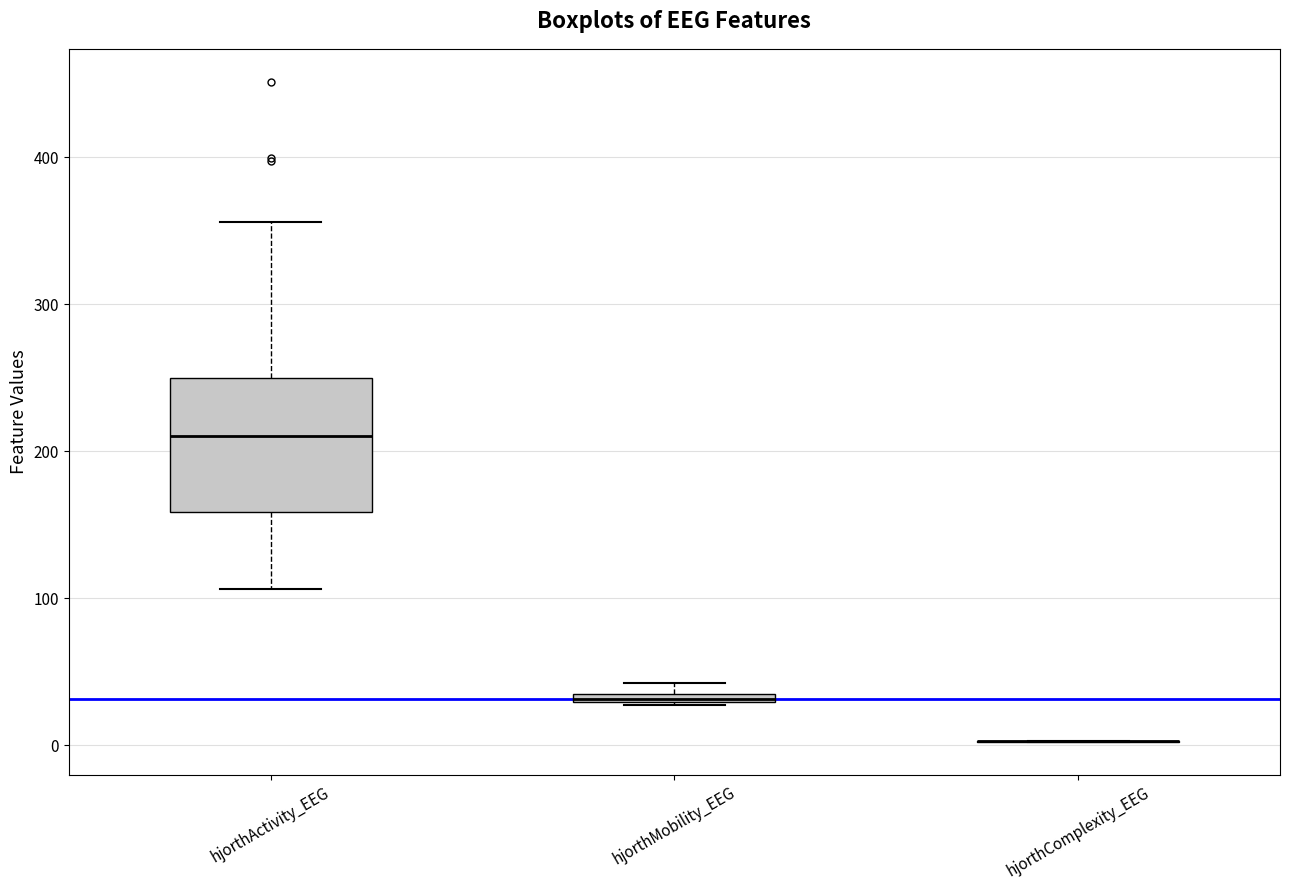

Comparing the boxes themselves (not the whiskers), which one is the tallest?

hjorthActivity_EEG